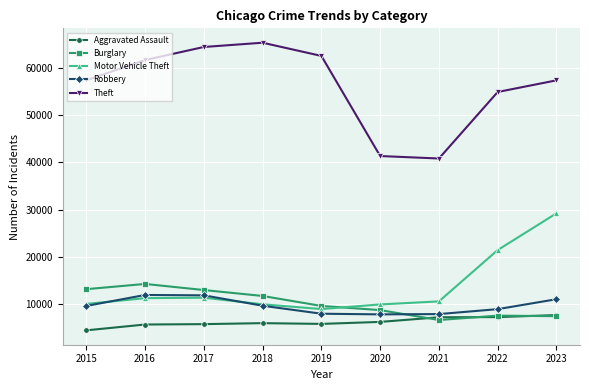

At which label is Motor Vehicle Theft closest to 19101?

2022